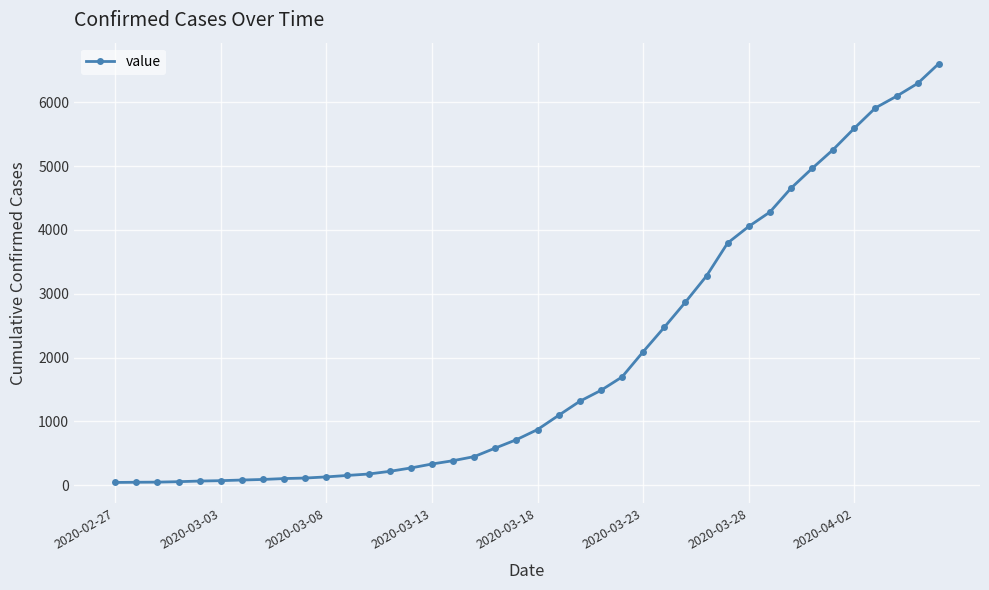

What is the maximum value shown in the chart?

6606